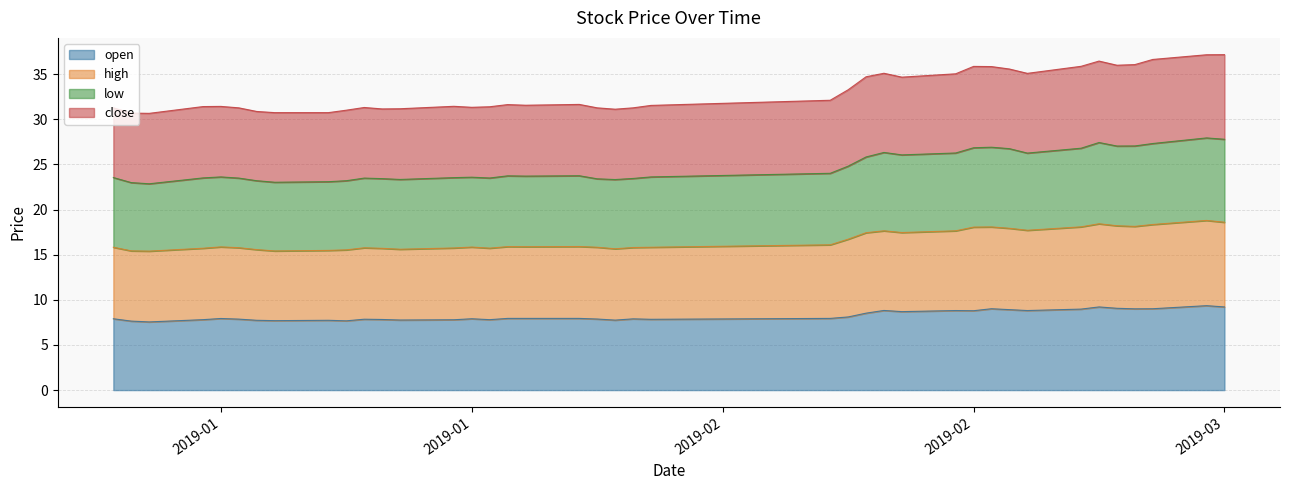

Between 2019-01-24 and 2019-02-19, which is larger?

2019-02-19